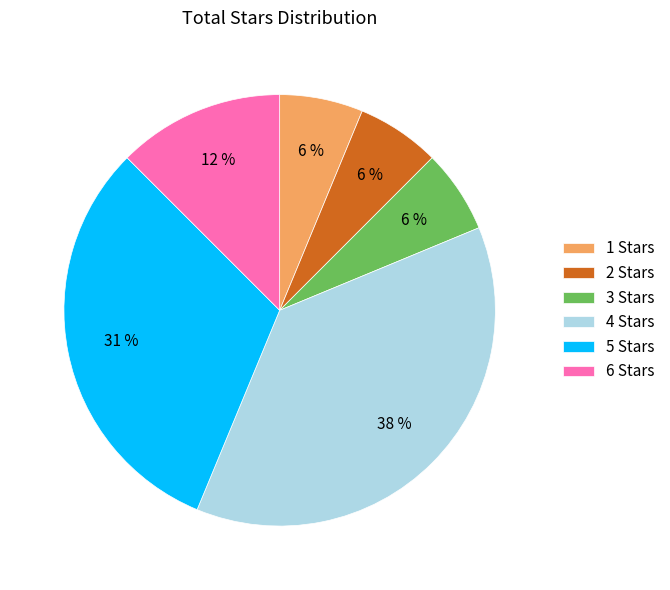

To the nearest percent, what is the average slice percentage?

17%